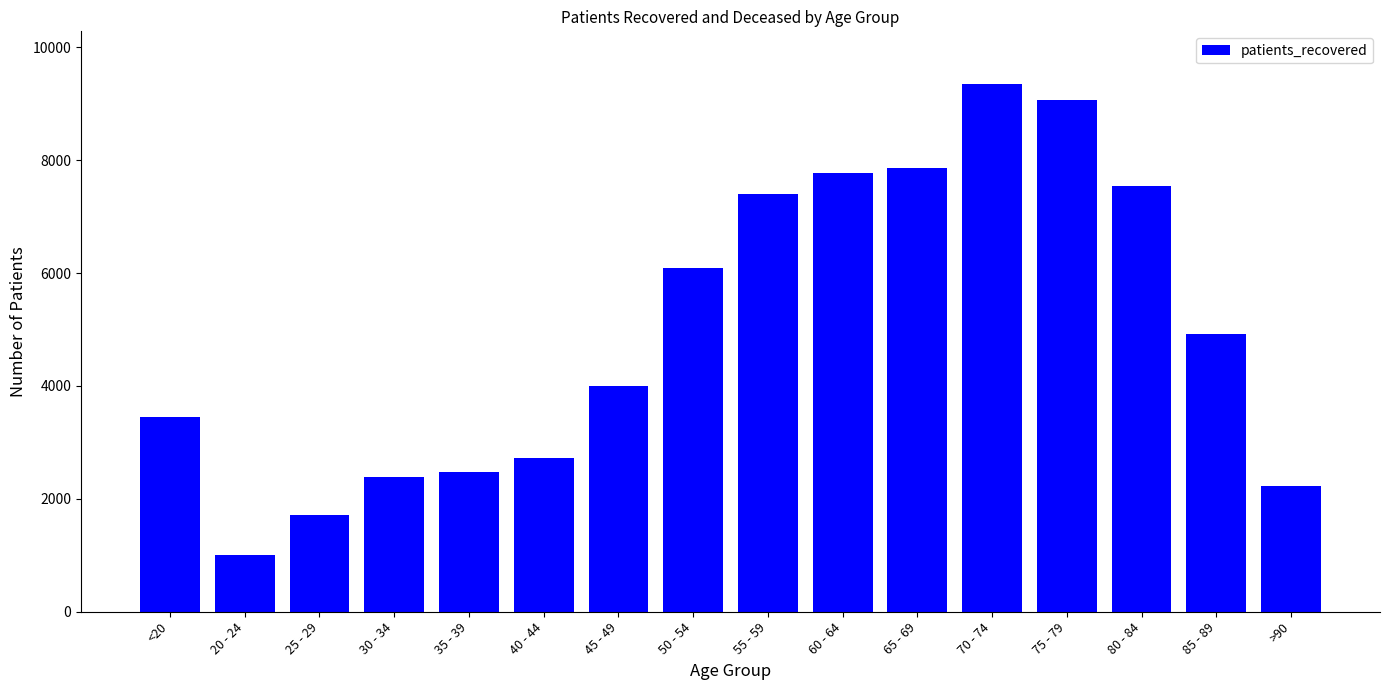

What is the label of the 10th bar from the right?

45 - 49